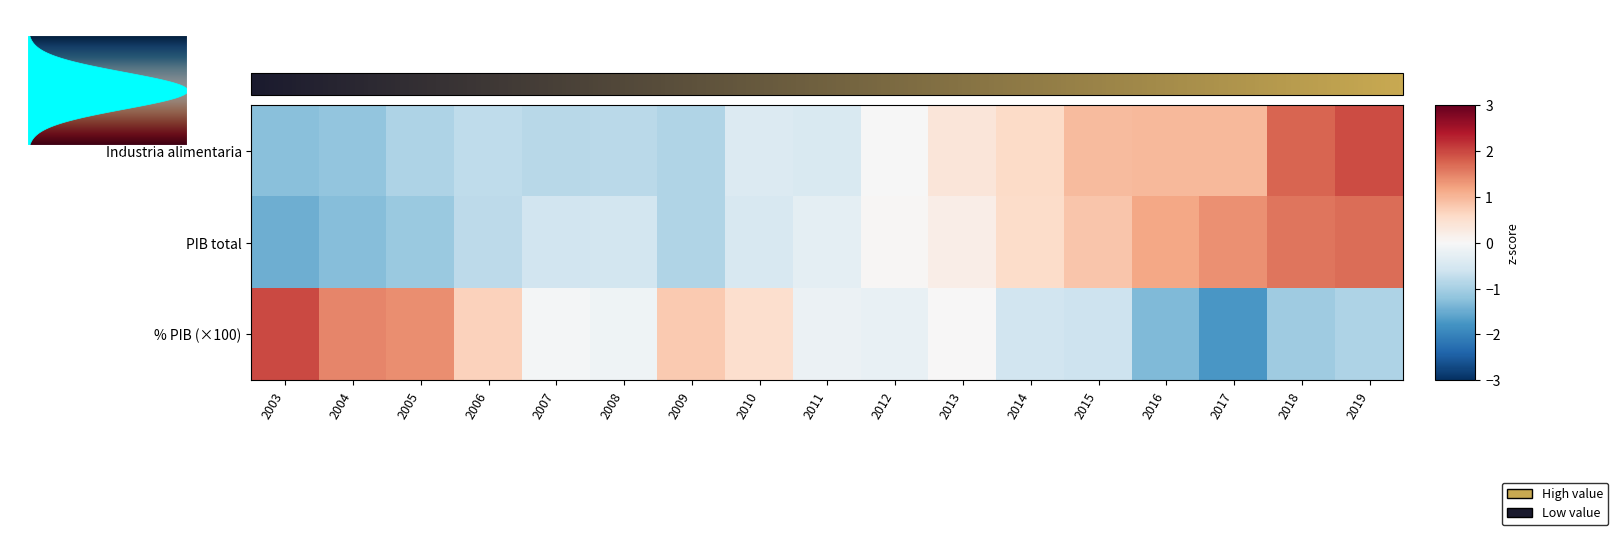

Reading right to left, list all the values displayed in this chart.

Industria alimentaria: 2019=2.0	2018=1.8	2017=1.0	2016=1.0	2015=0.9	2014=0.6	2013=0.4	2012=-0.0	2011=-0.5	2010=-0.4	2009=-0.9	2008=-0.8	2007=-0.8	2006=-0.8	2005=-0.9	2004=-1.2	2003=-1.2
PIB total: 2019=1.7	2018=1.6	2017=1.4	2016=1.2	2015=0.8	2014=0.6	2013=0.2	2012=0.0	2011=-0.3	2010=-0.5	2009=-0.9	2008=-0.5	2007=-0.6	2006=-0.8	2005=-1.1	2004=-1.3	2003=-1.5
% PIB (×100): 2019=-0.9	2018=-1.1	2017=-1.7	2016=-1.3	2015=-0.6	2014=-0.6	2013=0.0	2012=-0.2	2011=-0.2	2010=0.5	2009=0.8	2008=-0.1	2007=-0.1	2006=0.7	2005=1.4	2004=1.5	2003=2.0